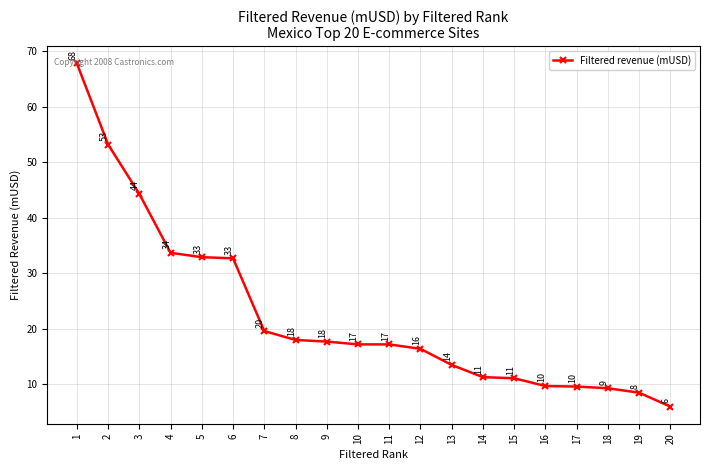

Between 2 and 20, which is larger?

2